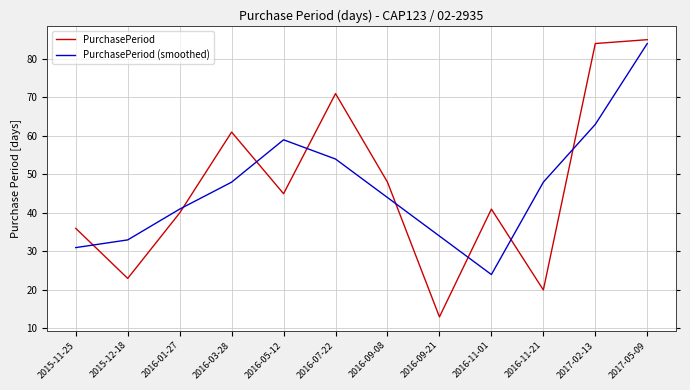

What value does the PurchasePeriod series have at 2016-11-21, to the nearest 10?

20